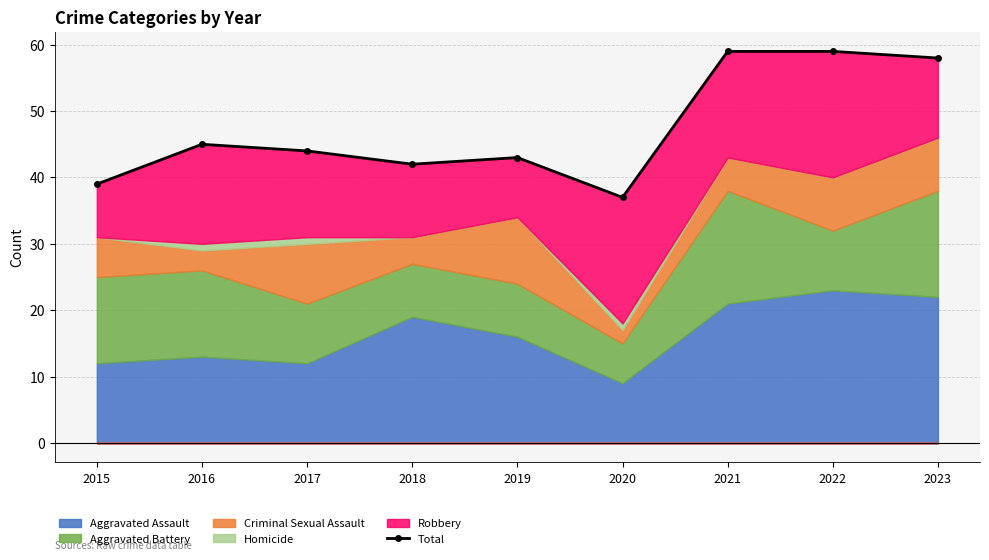

Approximately how many times larger is the value at 2022 compared to 2016?

1.3